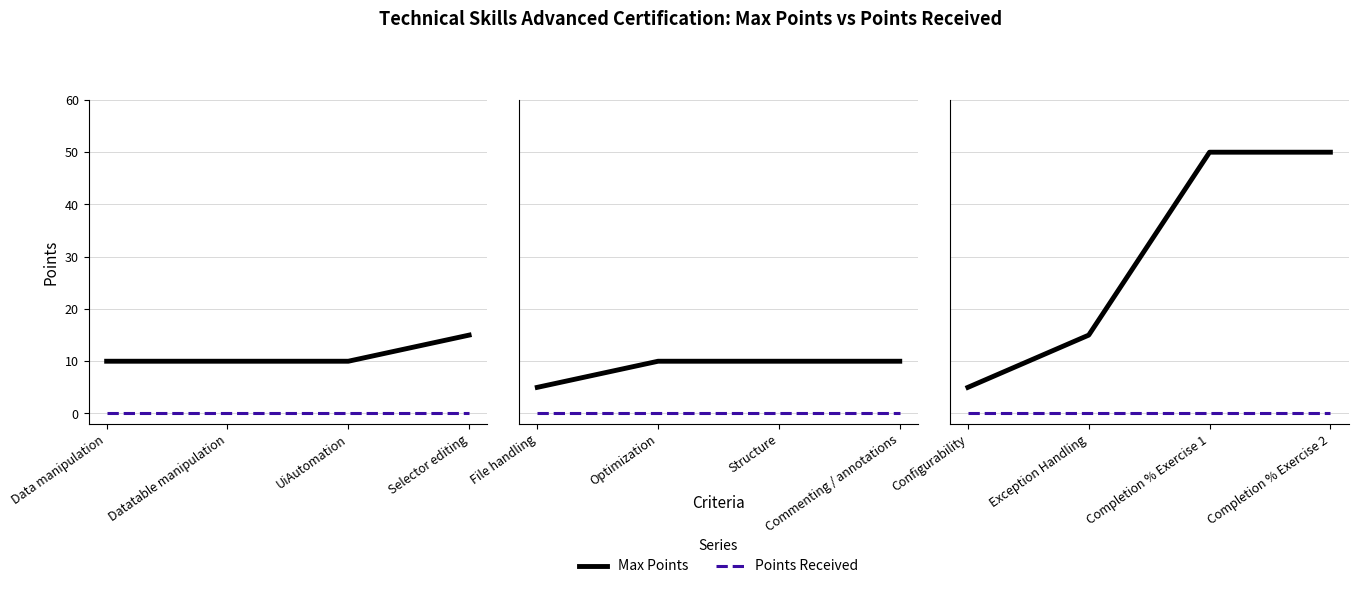

Rank the series by their maximum value, from highest to lowest.

Max Points, Points Received